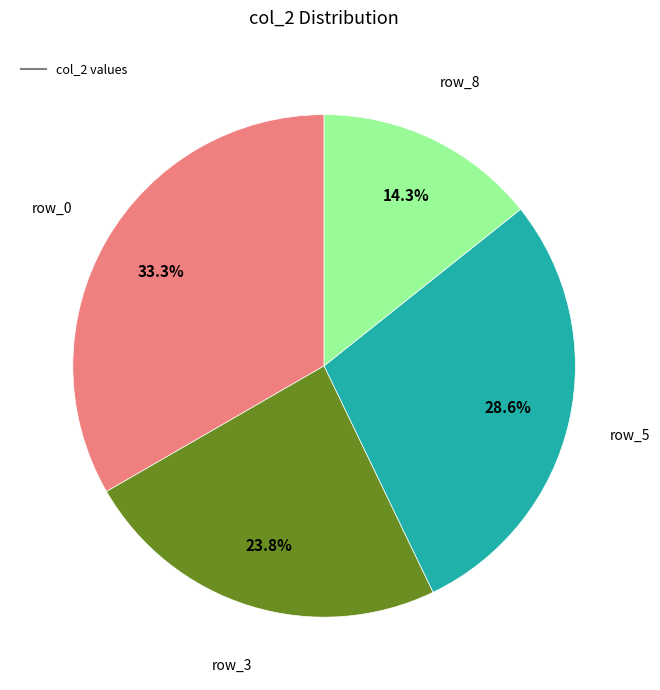

Does any single category account for the majority?

No